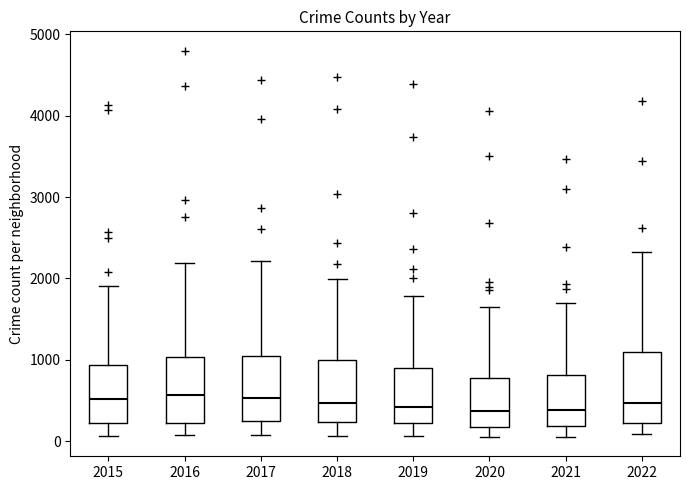

Reading left to right, transcribe this box plot: for each box, give where its median line is, the range the box spans, and where its two whiskers end, as read against the y-axis. The values are not printed on the chart, so give them approximately, as read against the axis.

2015: median 500, box 200 to 900, whiskers 100 to 1900
2016: median 600, box 200 to 1000, whiskers 100 to 2200
2017: median 500, box 200 to 1000, whiskers 100 to 2200
2018: median 500, box 200 to 1000, whiskers 100 to 2000
2019: median 400, box 200 to 900, whiskers 100 to 1800
2020: median 400, box 200 to 800, whiskers 100 to 1600
2021: median 400, box 200 to 800, whiskers 100 to 1700
2022: median 500, box 200 to 1100, whiskers 100 to 2300